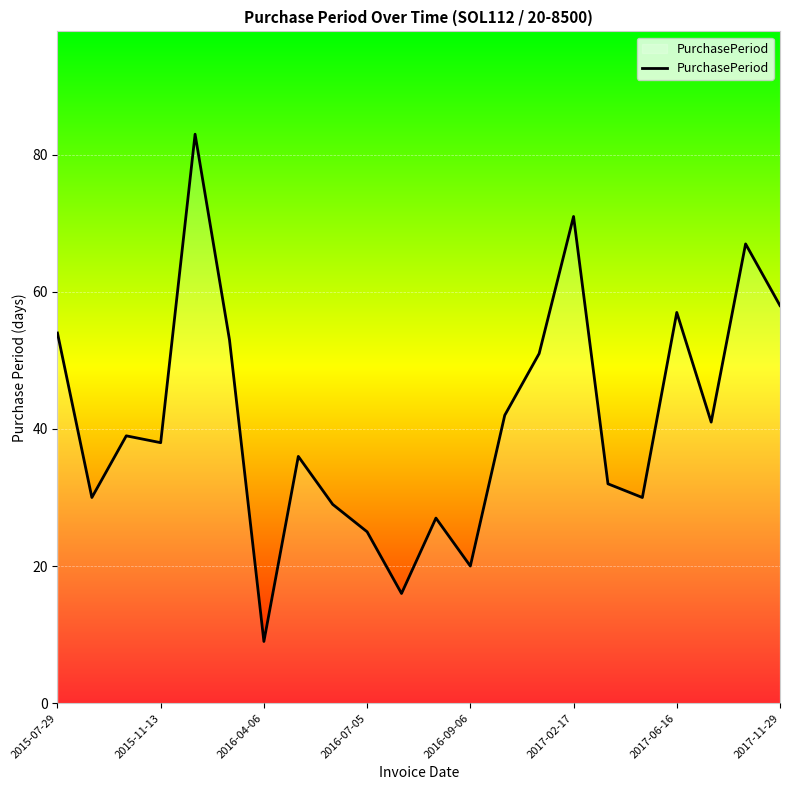

What is the maximum value shown in the chart?

83